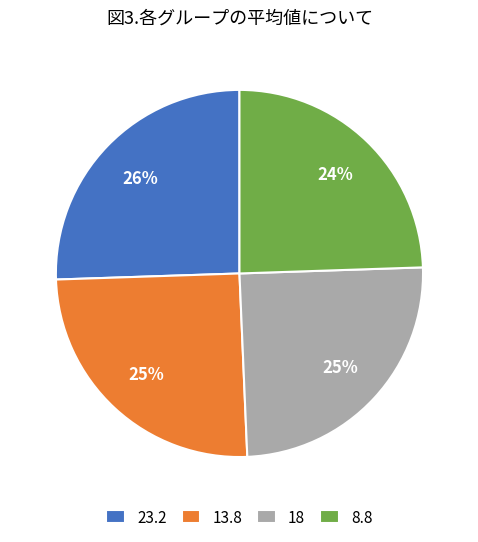

To the nearest percent, what is the average slice percentage?

25%